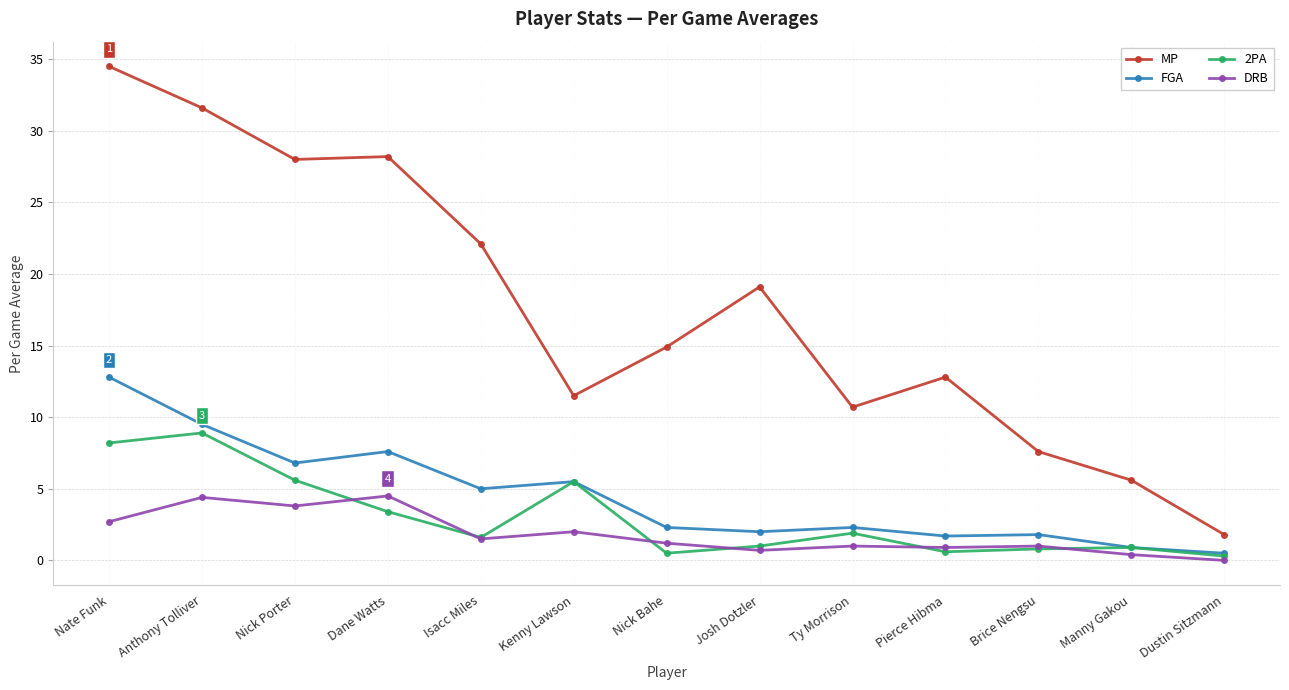

What is the label of the 3rd point from the right?

Brice Nengsu